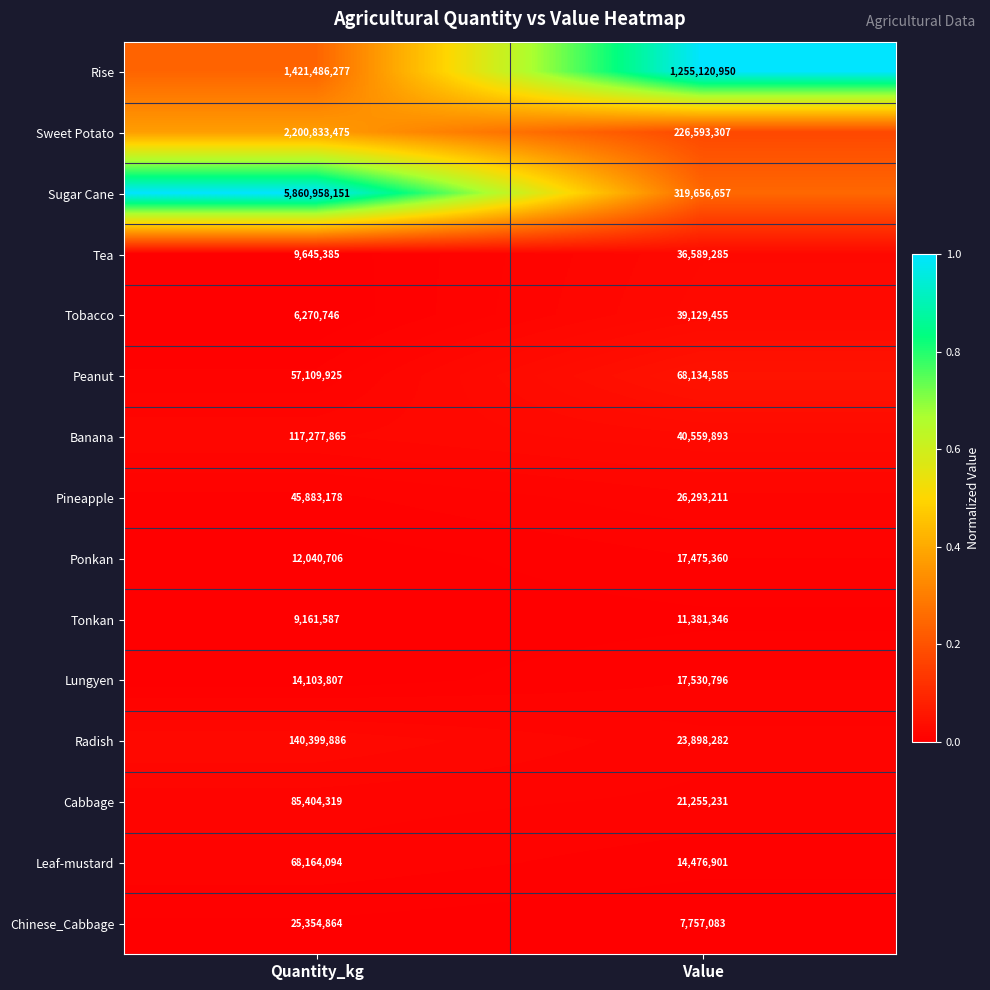

Which series has the widest spread of values?

Sugar Cane